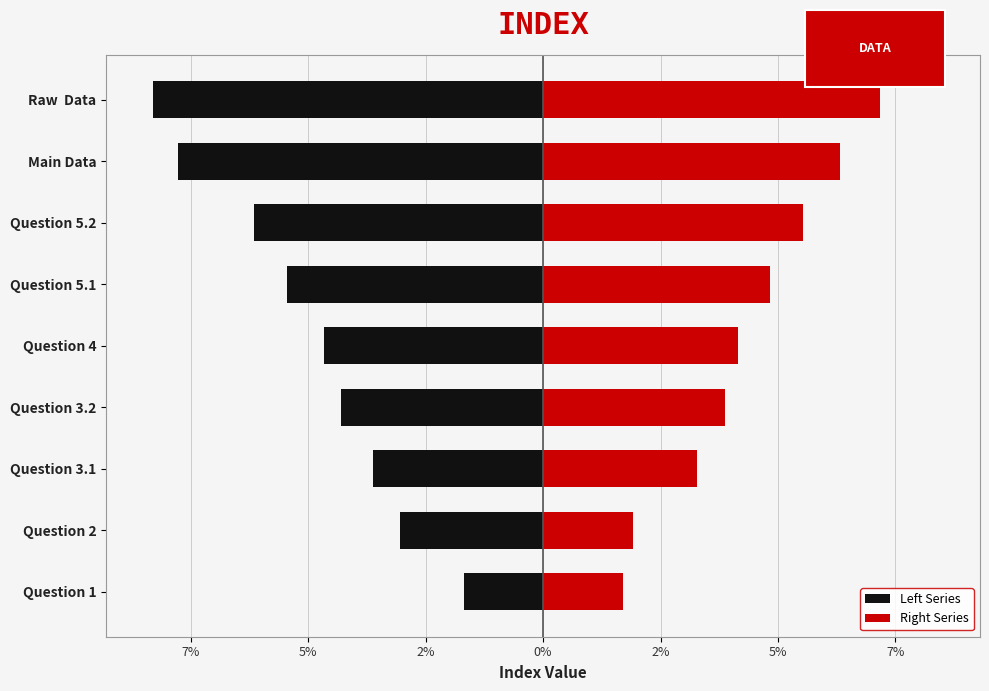

Which series has the largest total across all categories?

Right Series